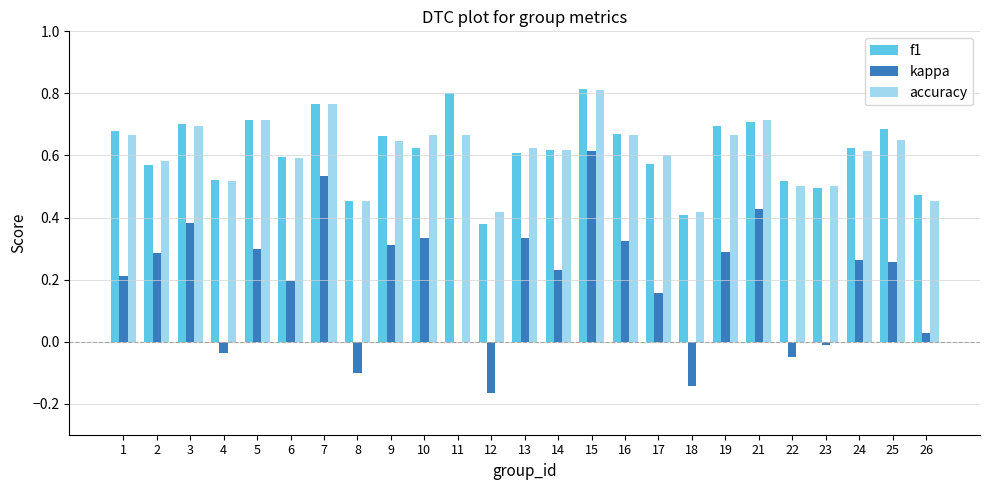

Which series changed the most between 2 and 3?

f1